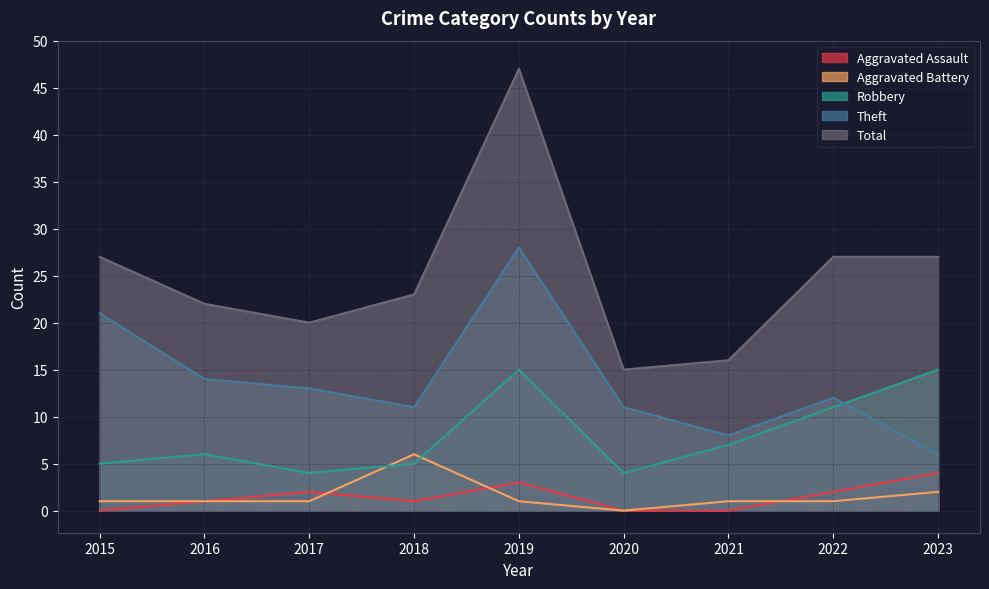

True or false: Theft and Total intersect in this chart.

False